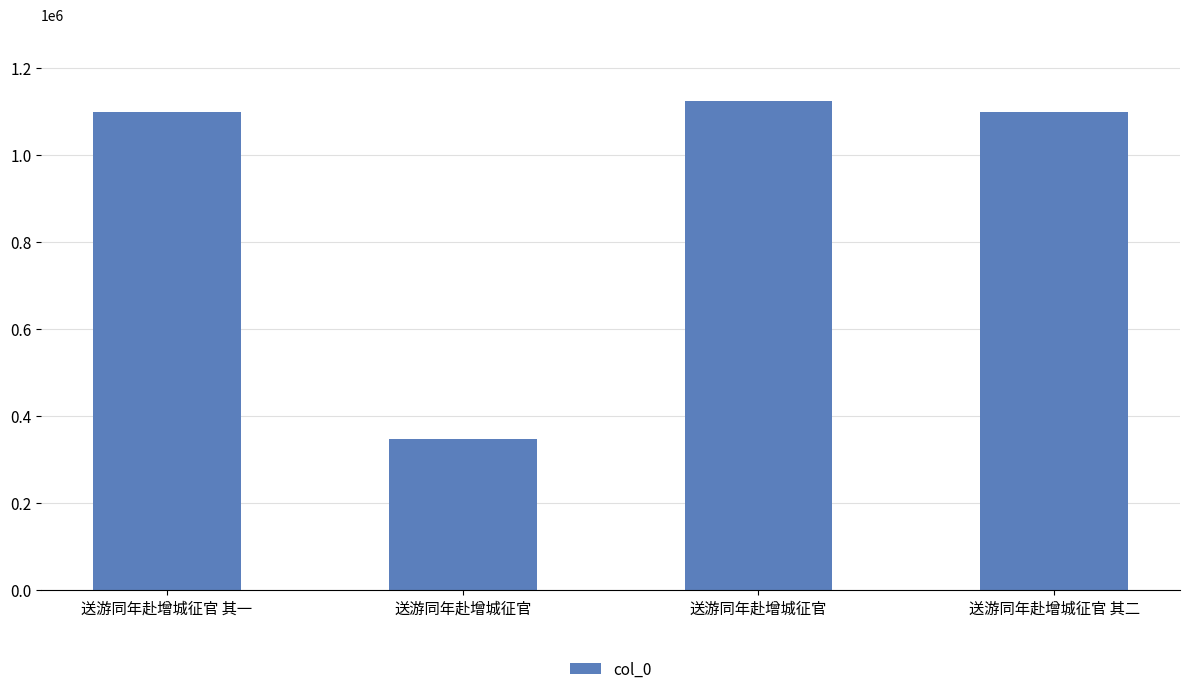

Are the bars grouped side by side (vs. stacked)?

No